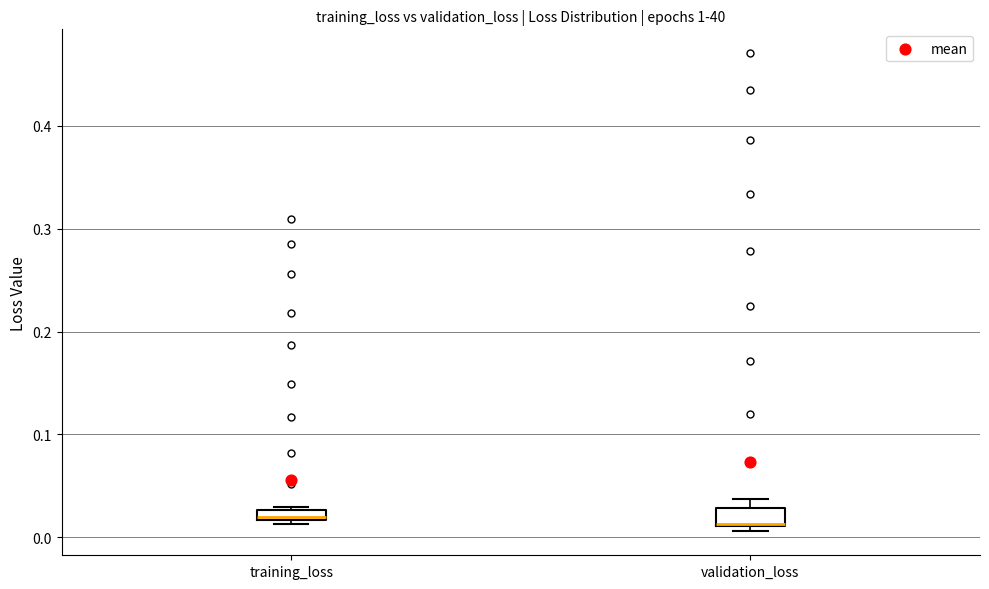

Where is the lower edge of the box for validation_loss on the y-axis? The values are not printed on the chart, so give them approximately, as read against the axis.

0.01